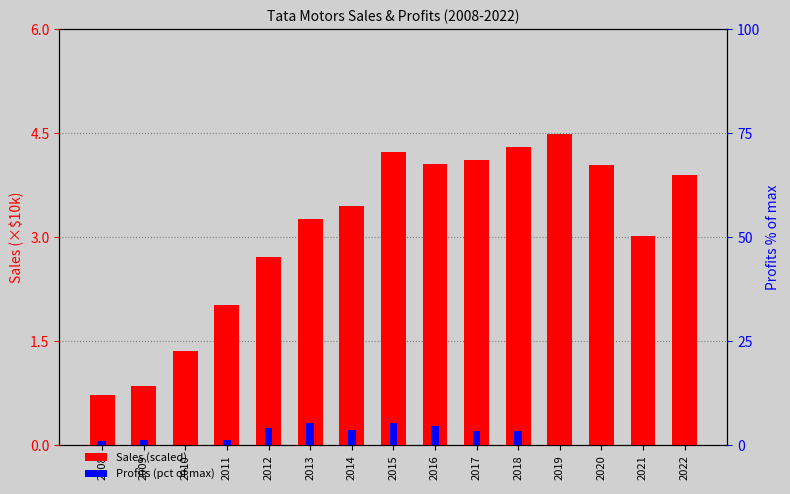

The value of Profits (pct) at 2019 is 0.0. True or false?

True